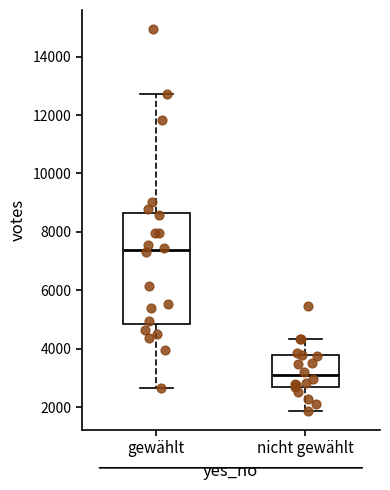

Which box is the tallest, from its lower edge to its upper edge?

gewählt